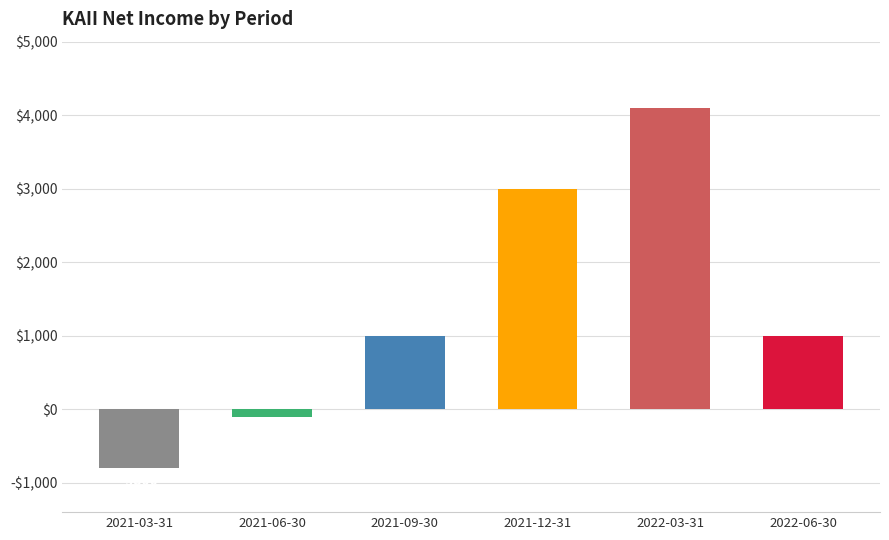

Rank the categories by value from lowest to highest.

2021-03-31, 2021-06-30, 2021-09-30, 2022-06-30, 2021-12-31, 2022-03-31